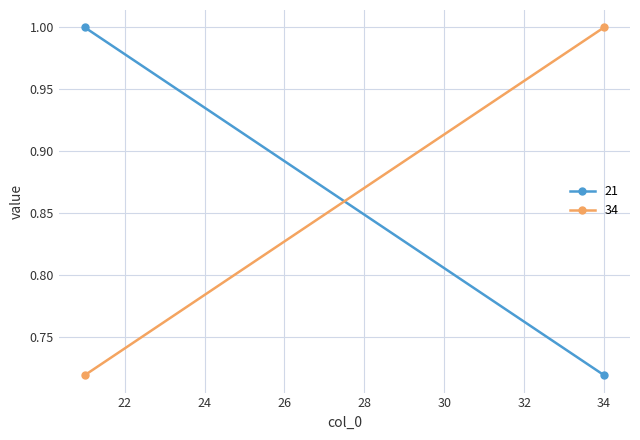

At how many categories does at least one series exceed 0?

2